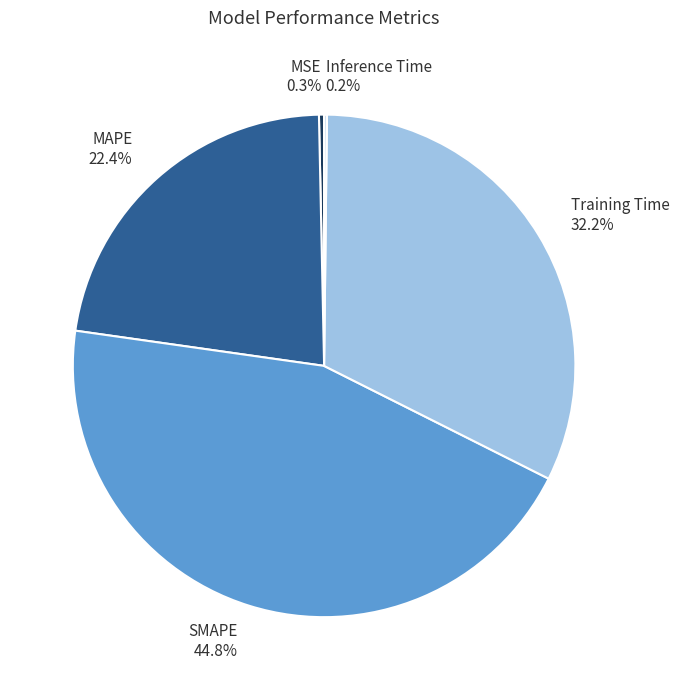

To the nearest percent, what is the difference between the SMAPE and MSE slice percentages?

45%